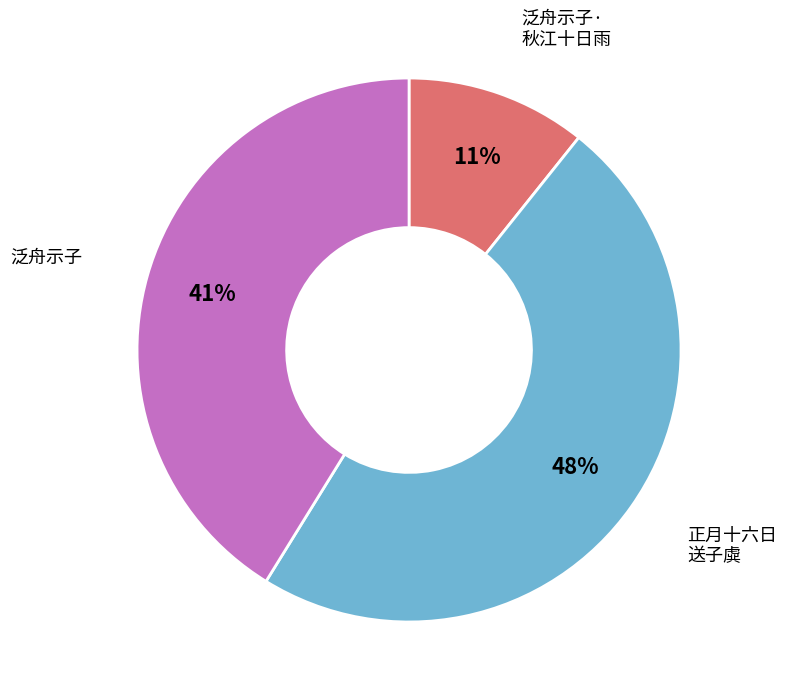

To the nearest percent, what is the average slice percentage?

33%